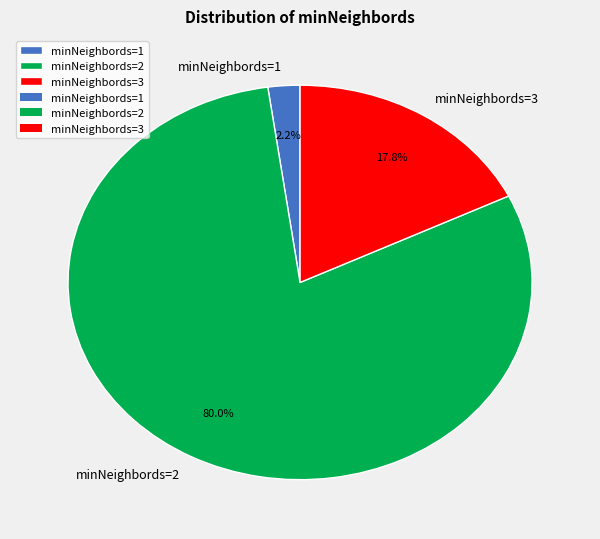

Between minNeighbords=3 and minNeighbords=1, which is larger?

minNeighbords=3